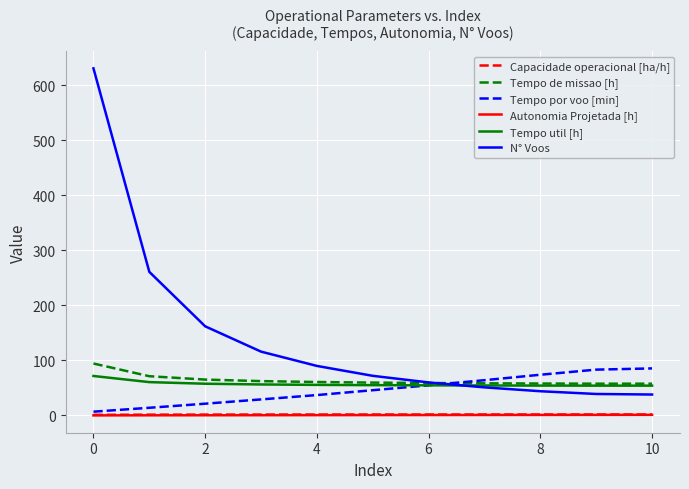

Which series has the largest total across all categories?

N° Voos